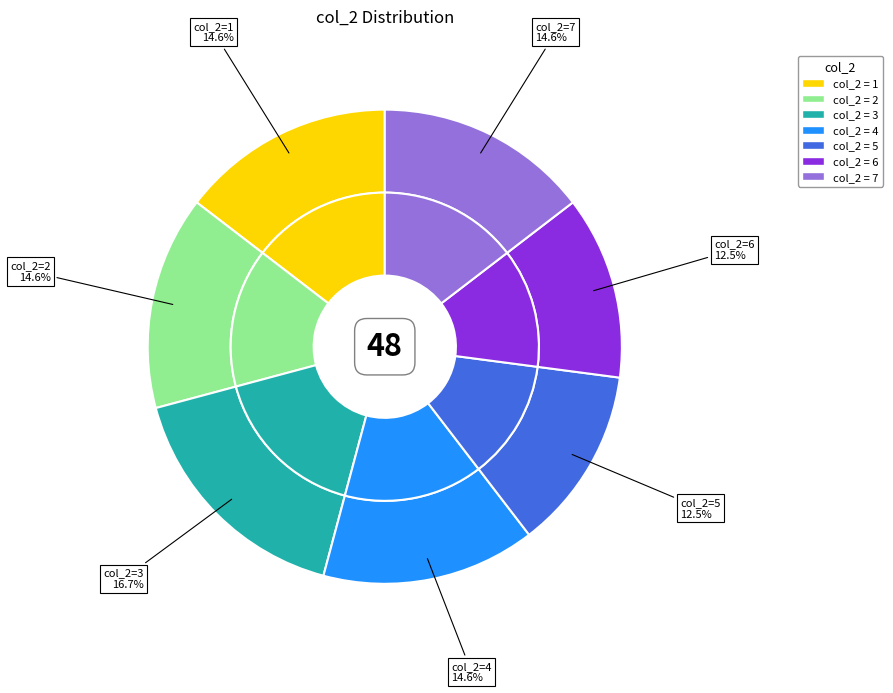

How much of the chart is everything except 5?

87.5%